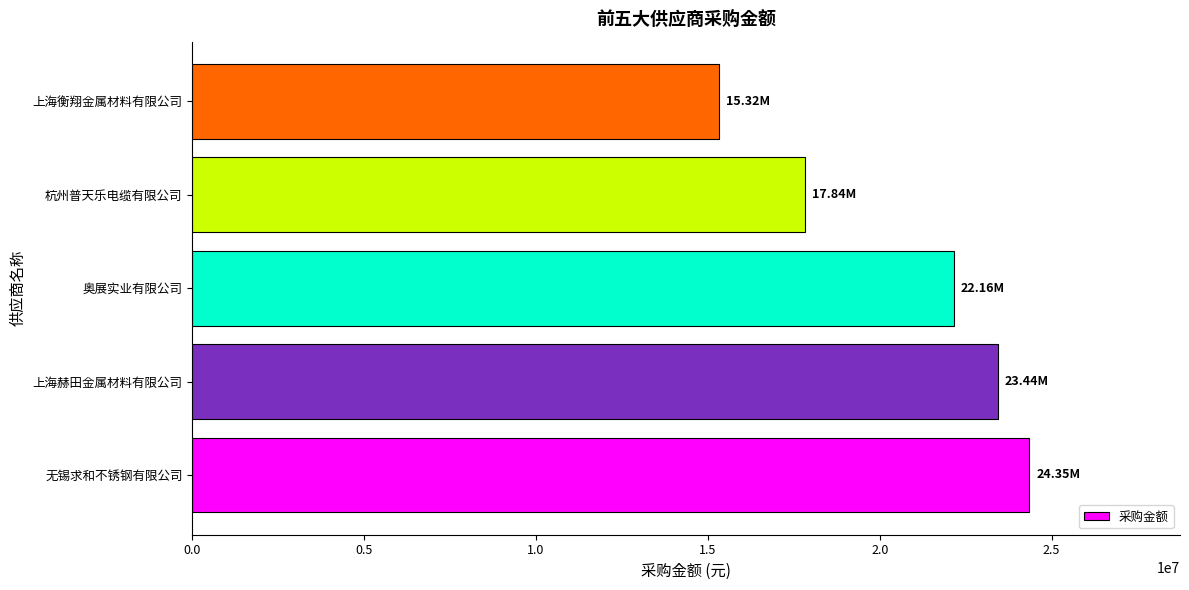

What is the difference between the second highest and second lowest values?

5606038.6